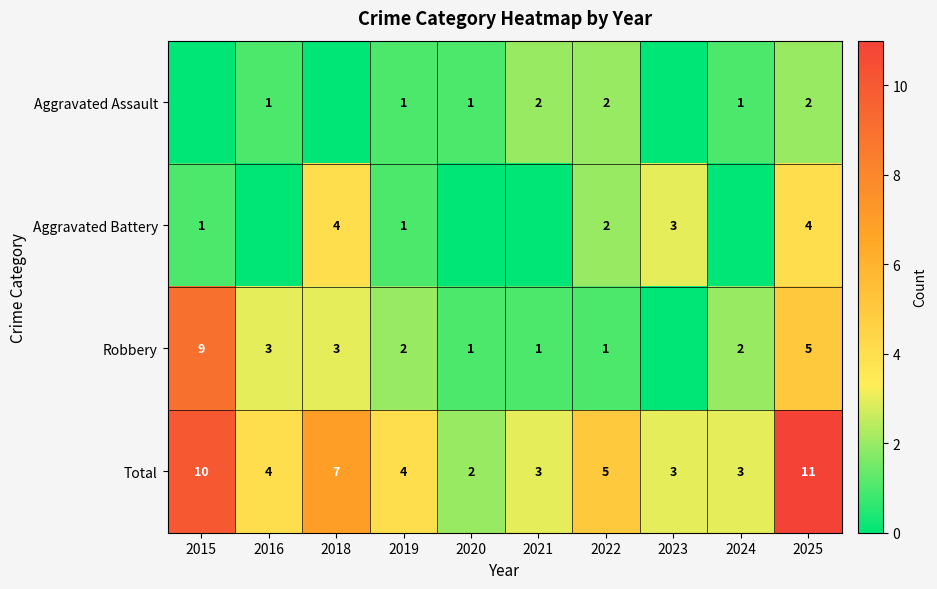

What is the difference between the Total values at 2015 and 2025?

1